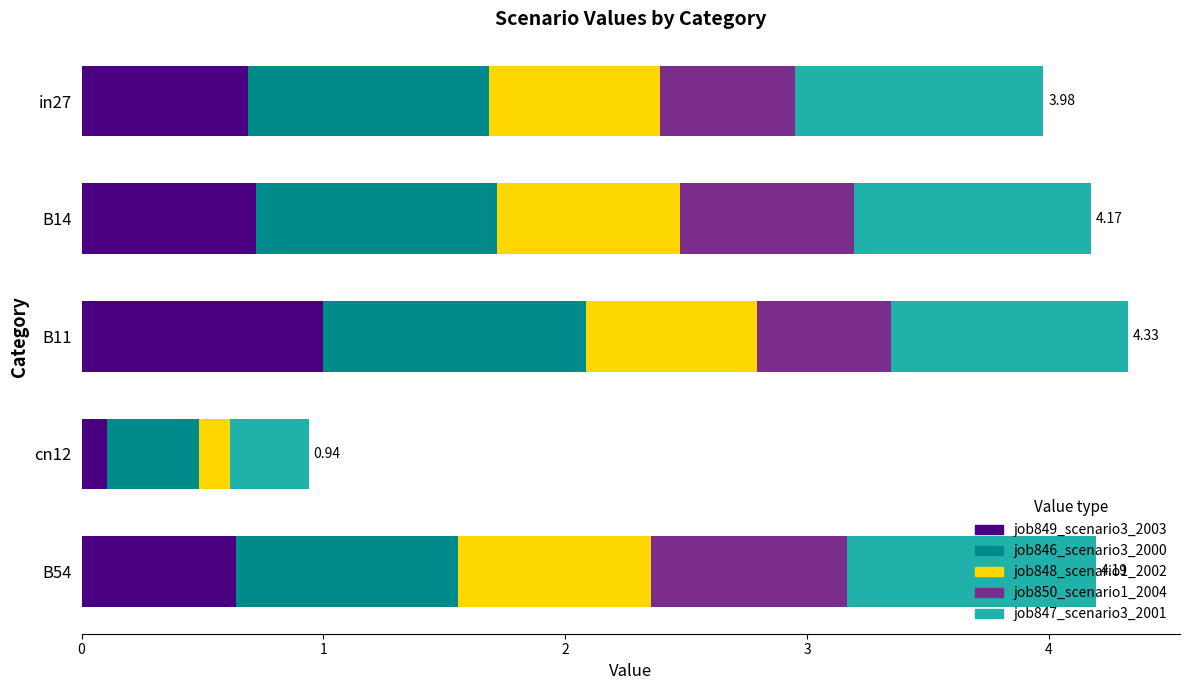

What is the sum of all job849_scenario3_2003 values?

3.1